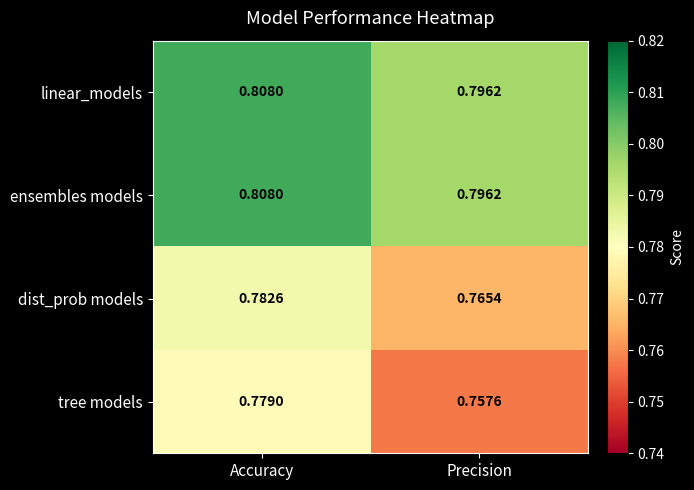

Which category has the highest value in the tree models series?

Accuracy